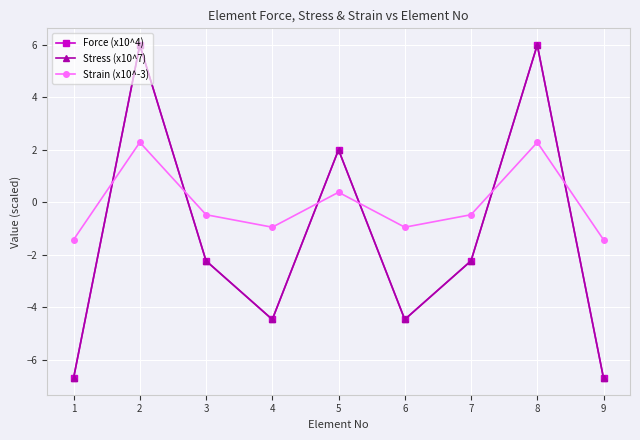

At which category does Strain (x10^-3) reach its first local valley?

4